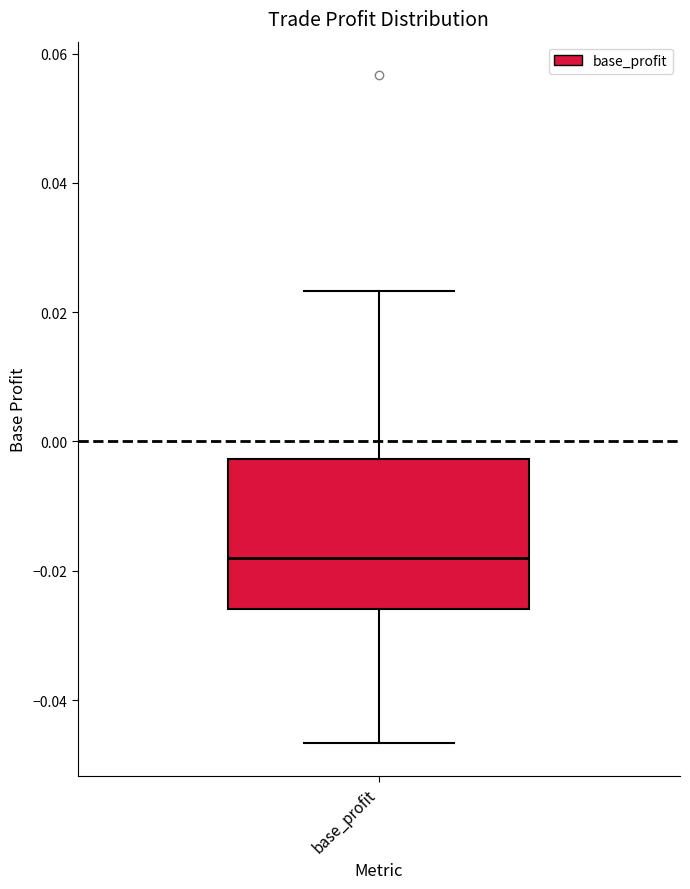

Transcribe this box plot: give where the median line is, the range the box spans, and where the two whiskers end, as read against the y-axis. The values are not printed on the chart, so give them approximately, as read against the axis.

median -0.018, box -0.026 to -0.002, whiskers -0.046 to 0.024